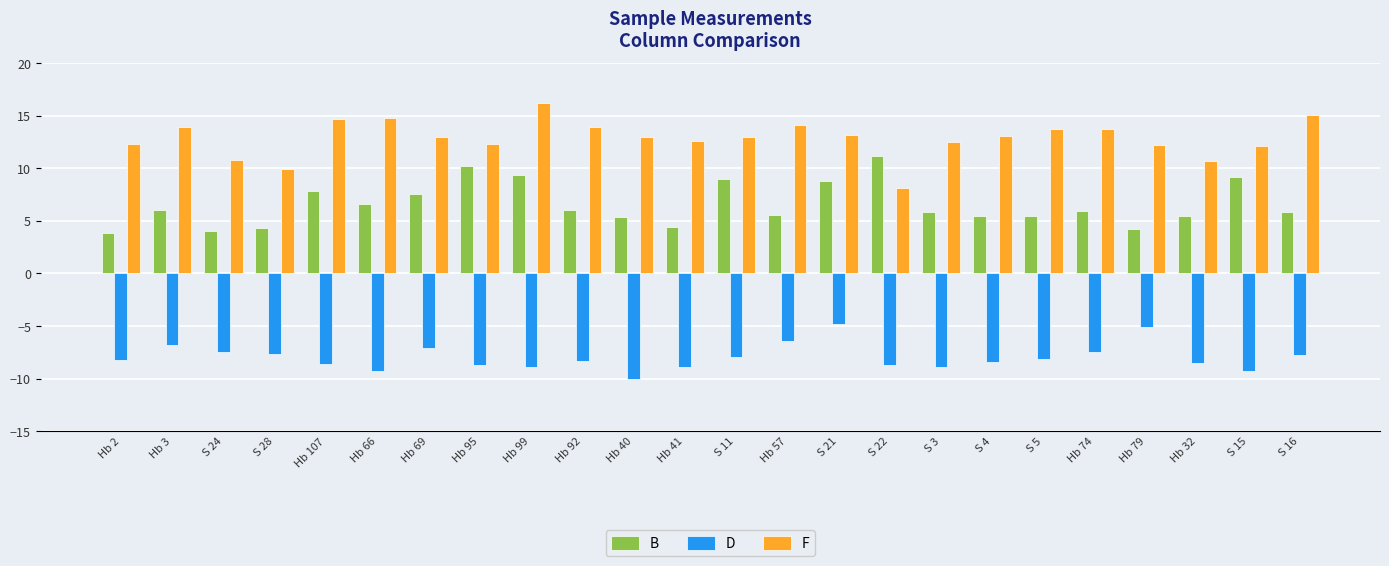

Where does the D series first go above -8?

Hb 3